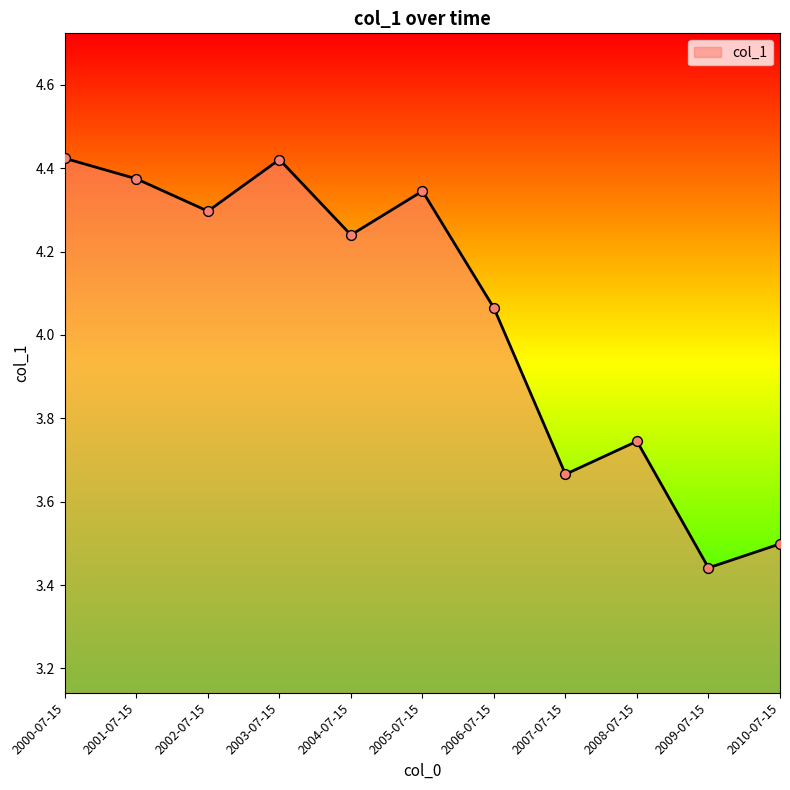

Which has a higher value, 2003-07-15 or 2008-07-15?

2003-07-15